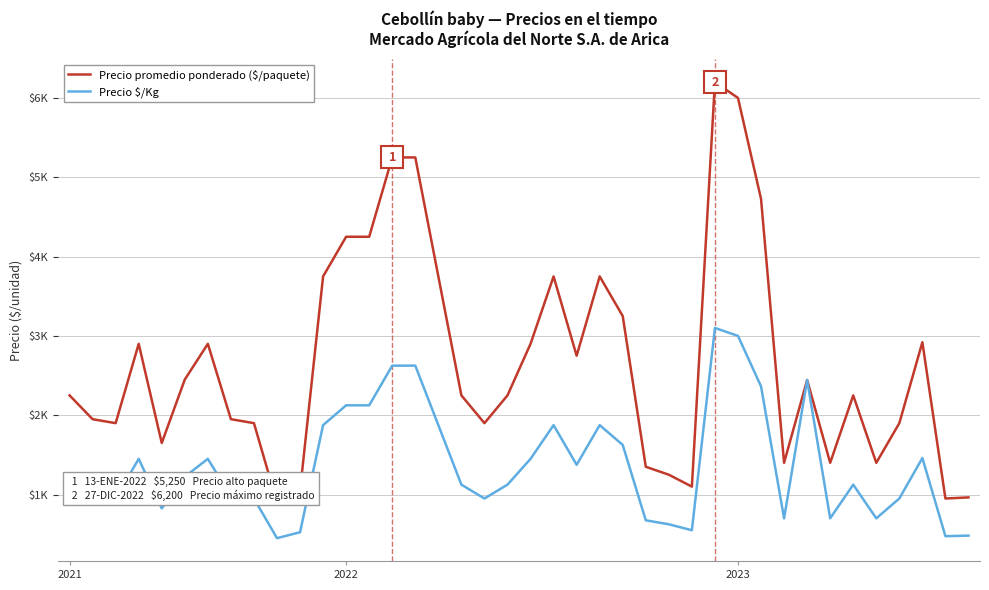

What is the value of the Precio $/Kg point at the 27th from the left?

625